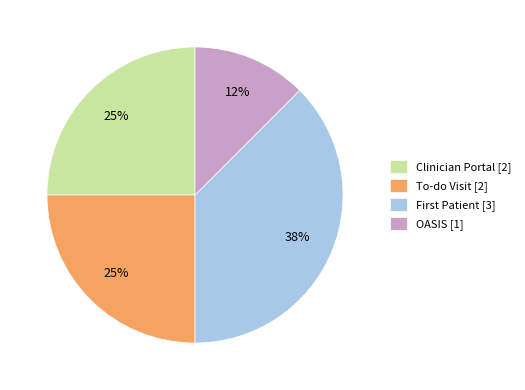

To the nearest percent, what is the average slice percentage?

25%